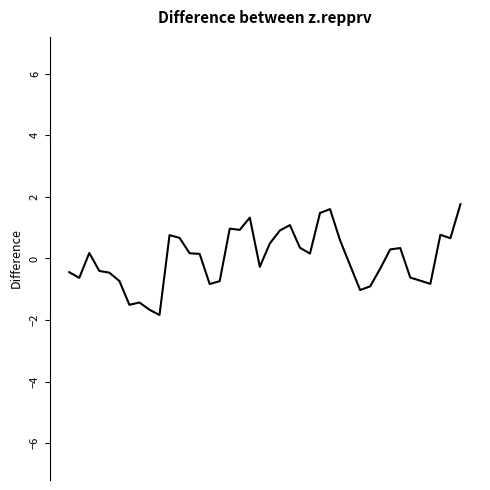

Does the chart display data point markers on the line(s)?

No